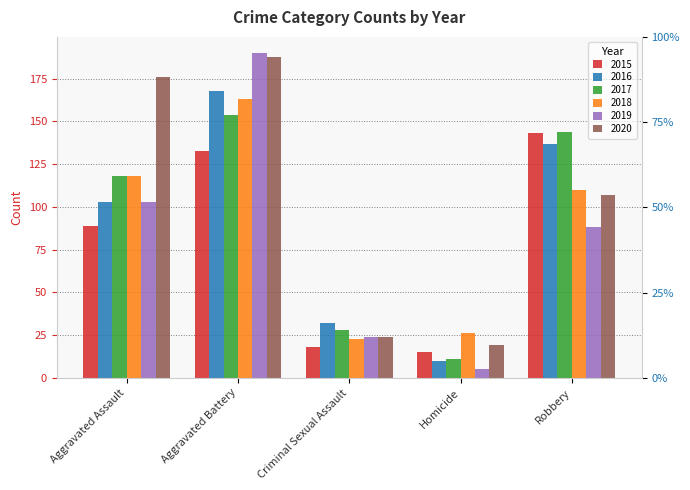

What are all the series names shown in the legend?

2015, 2016, 2017, 2018, 2019, 2020